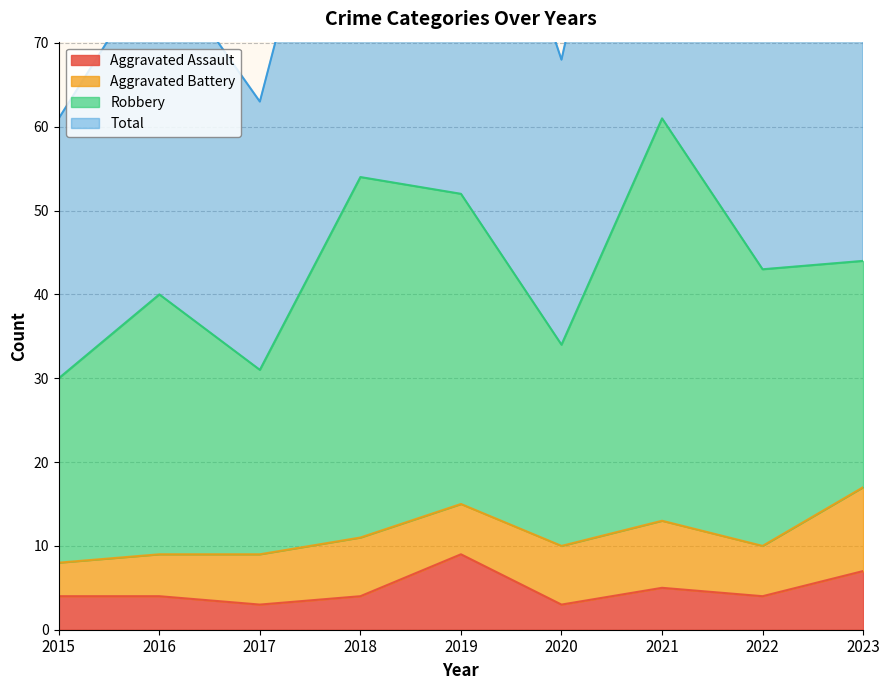

Where does the Aggravated Assault series first go above 4?

2019